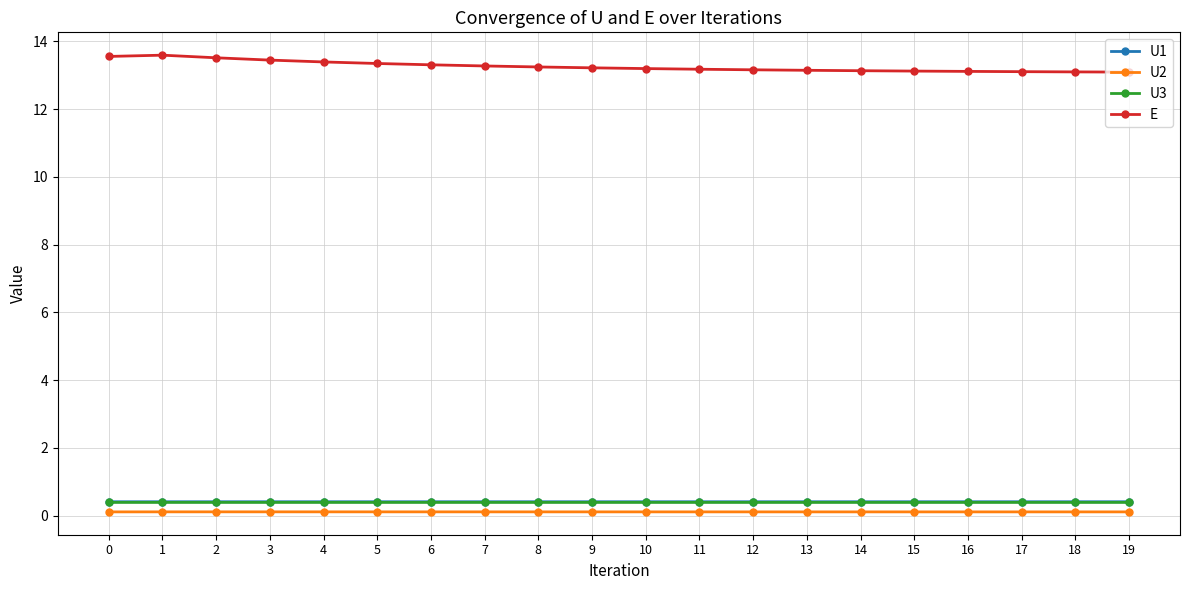

How many E values are between 13 and 14?

20